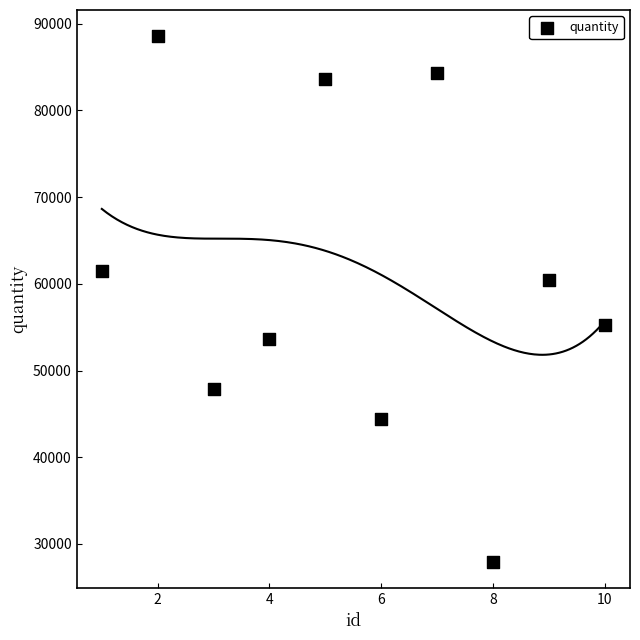

What Y value in the scatter plot is closest to 58244?

60479